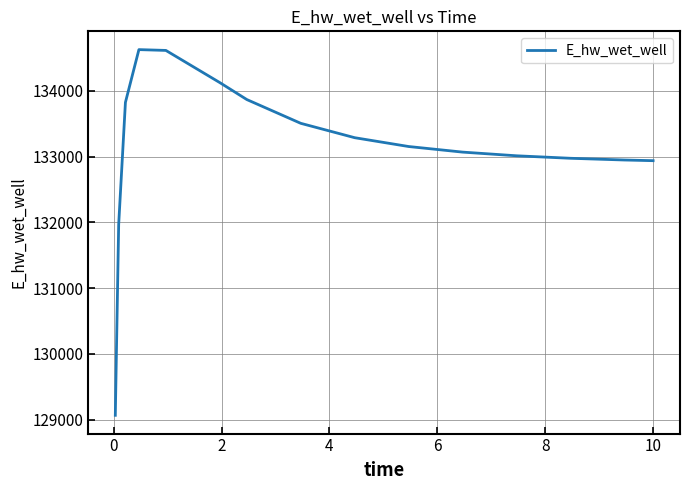

What is the difference between the maximum and minimum values?

5555.0